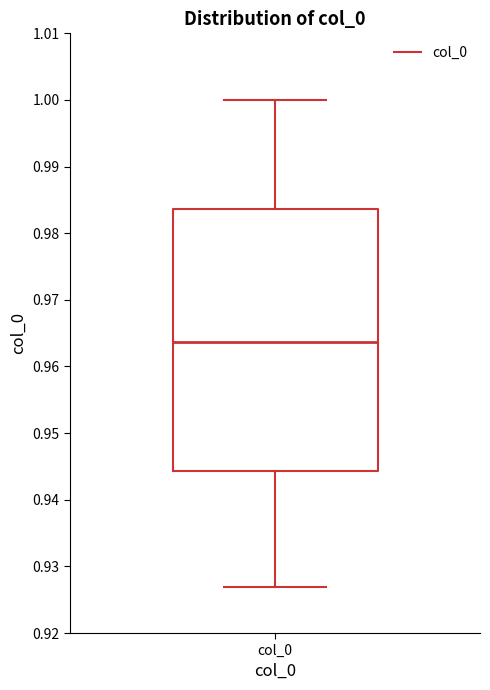

Where does the lower whisker of the box for col_0 end on the y-axis? The values are not printed on the chart, so give them approximately, as read against the axis.

0.927